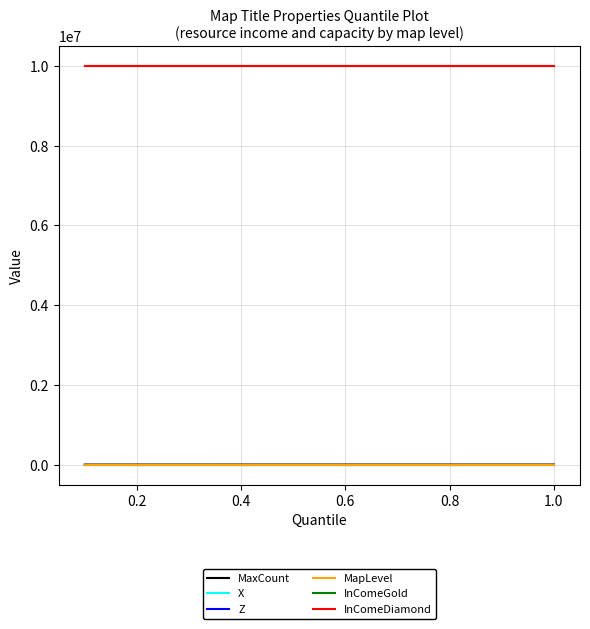

Is this an area chart (filled region under the line)?

No